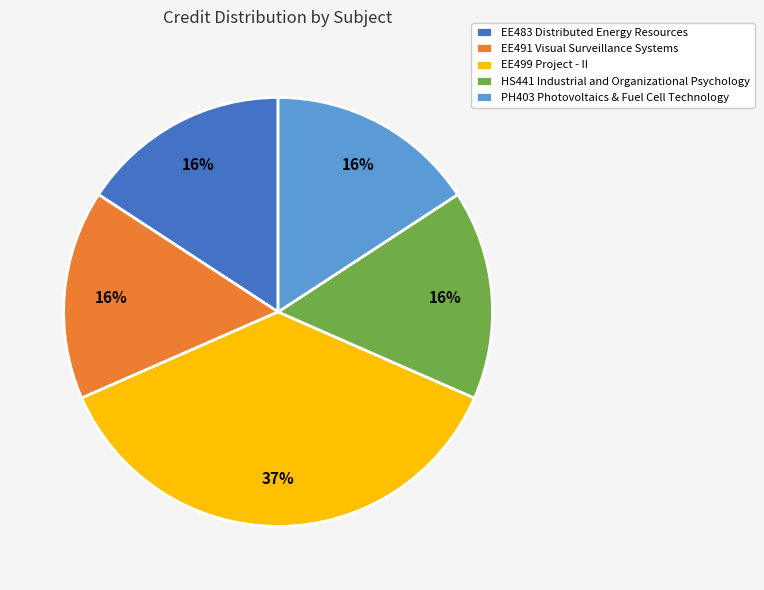

The EE491 Visual Surveillance Systems slice represents 22% of the pie. True or false?

False